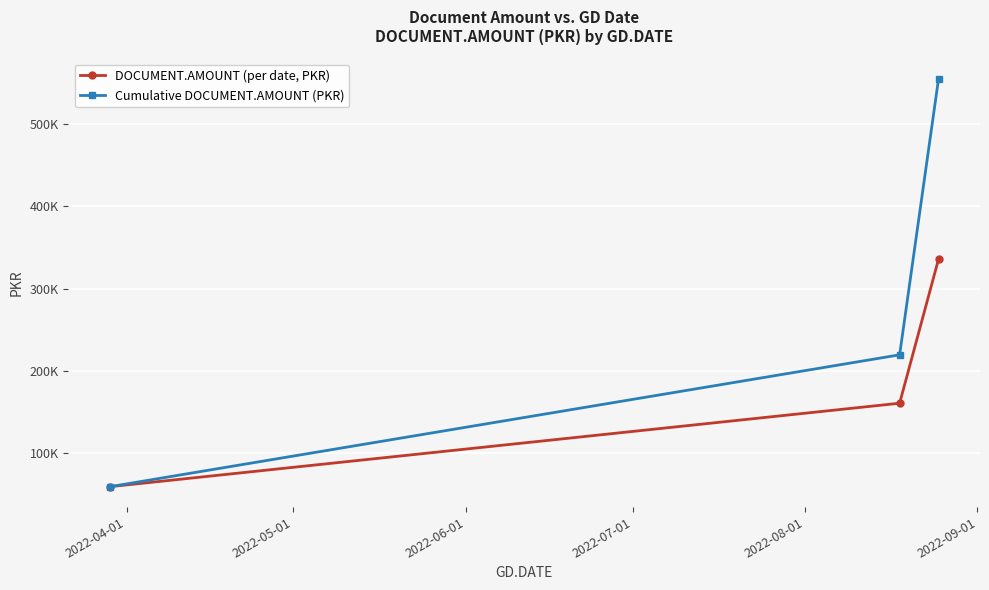

Does the chart have visible grid lines?

Yes